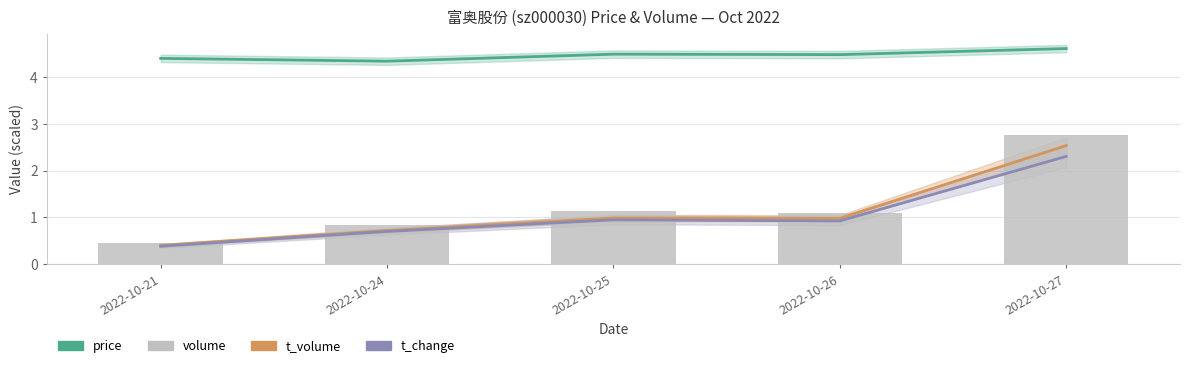

Which series has the largest range (max minus min)?

volume